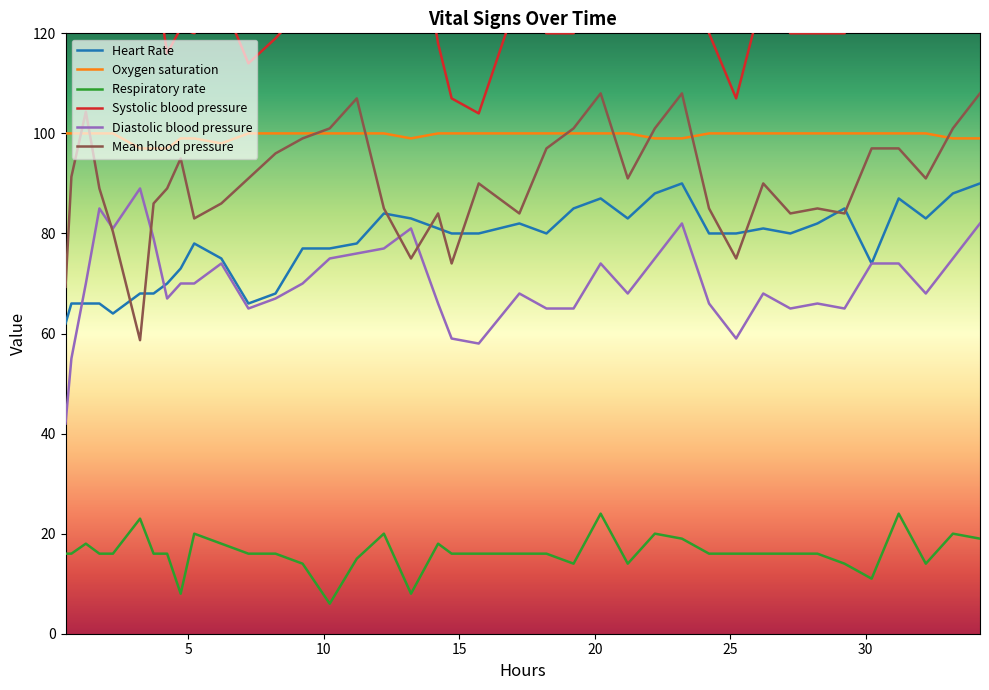

Does the chart have visible grid lines?

No